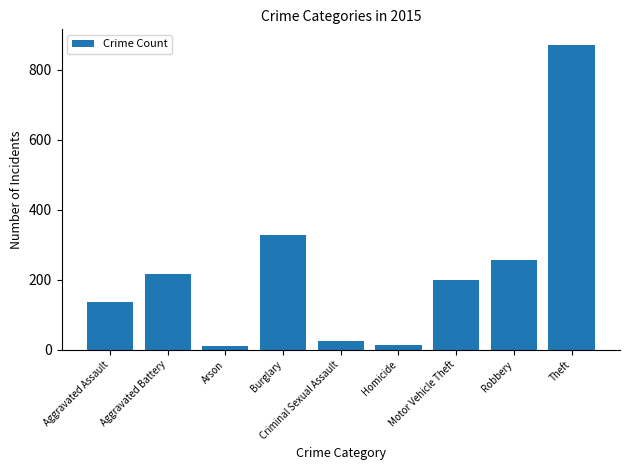

What is the value of the 5th bar from the left?

26